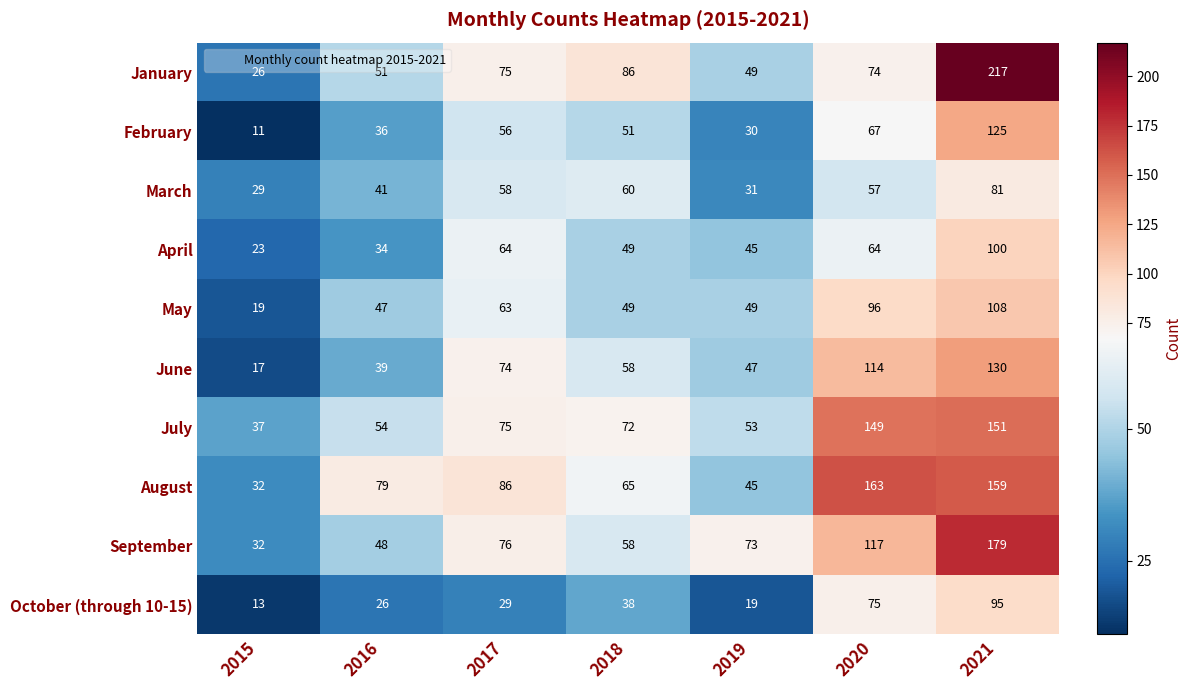

At which category does the chart reach its minimum across all series?

2015